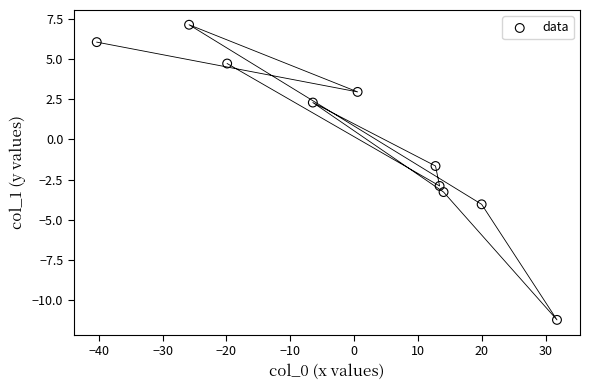

What Y value in the scatter plot is closest to -2?

-1.7